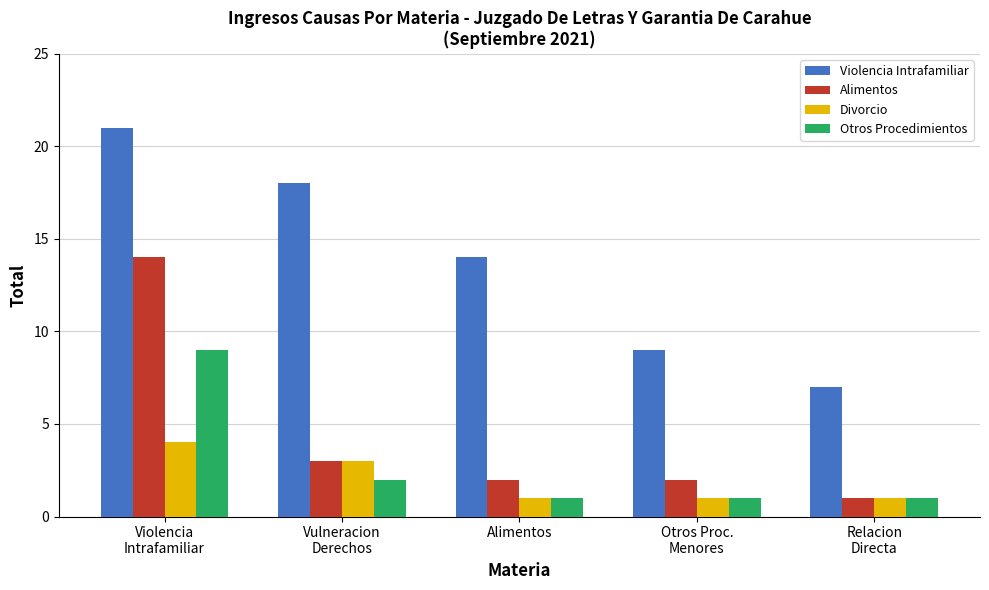

Which category has the highest value in the Divorcio series?

Violencia
Intrafamiliar